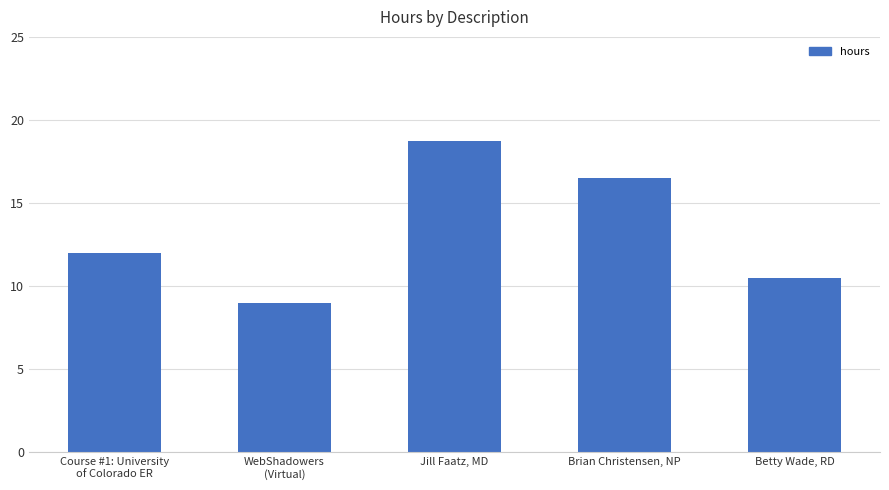

Which label corresponds to the smallest value in the chart?

WebShadowers
(Virtual)